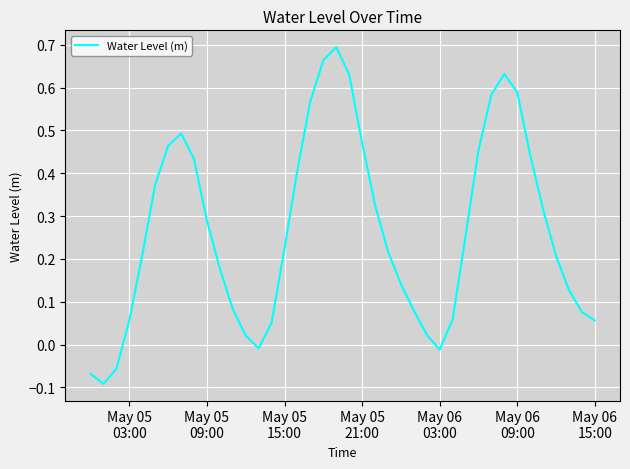

What is the difference between the maximum and minimum values?

0.8